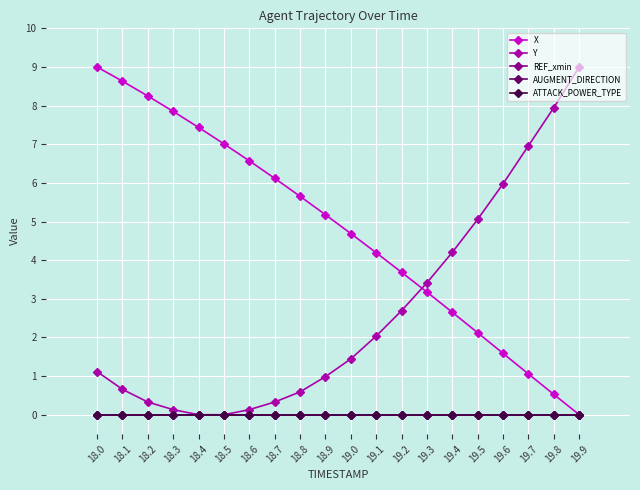

The value of X at 19.6 is 2.1. True or false?

False